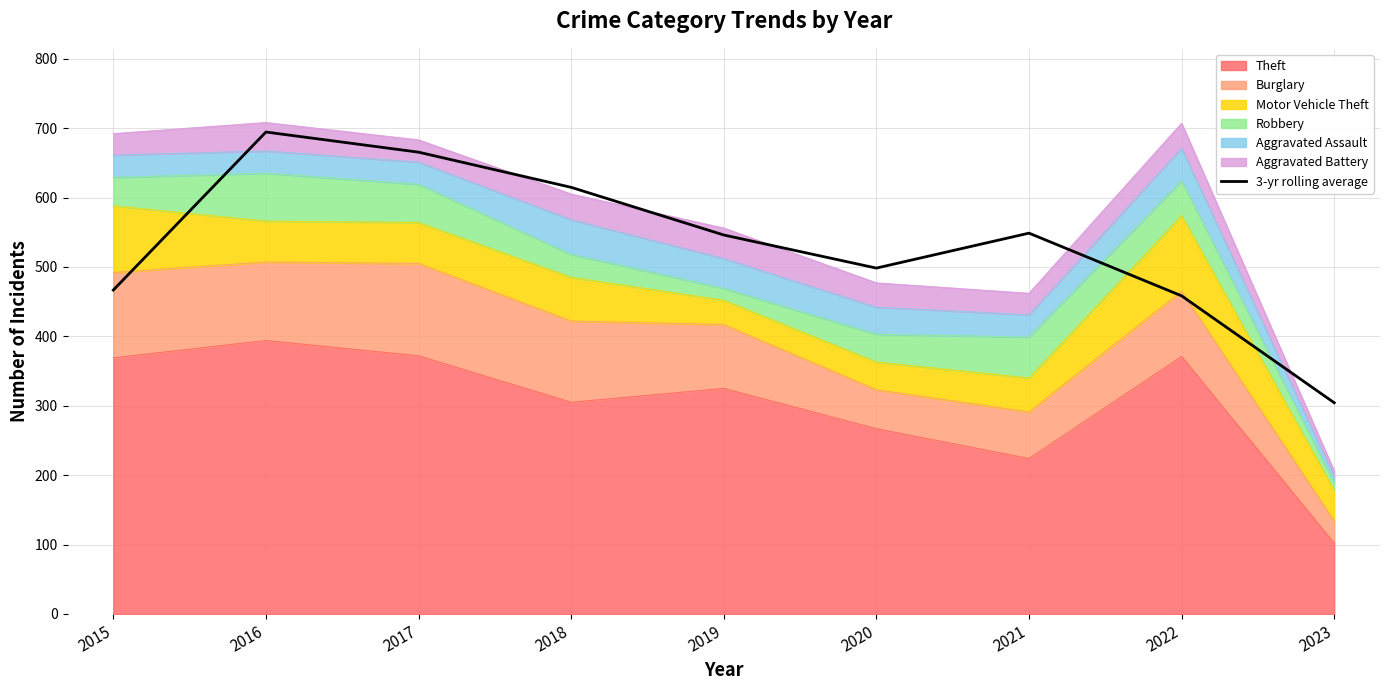

Does the chart have visible grid lines?

Yes